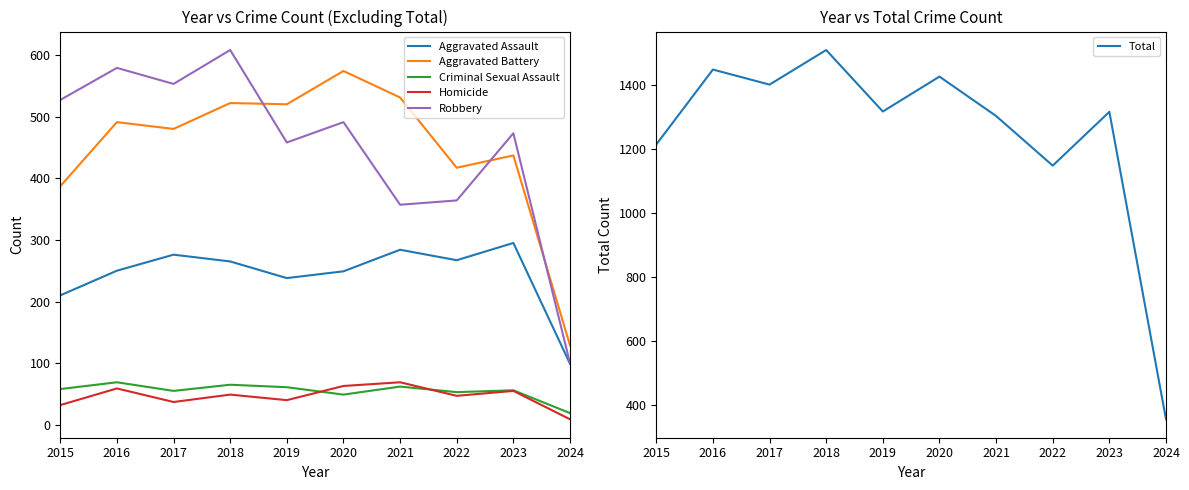

What is the smallest value displayed?

9